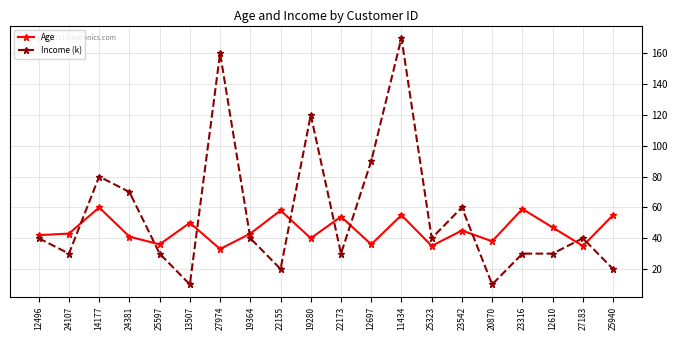

List the series in order of their peak value, lowest first.

Age, Income (k)